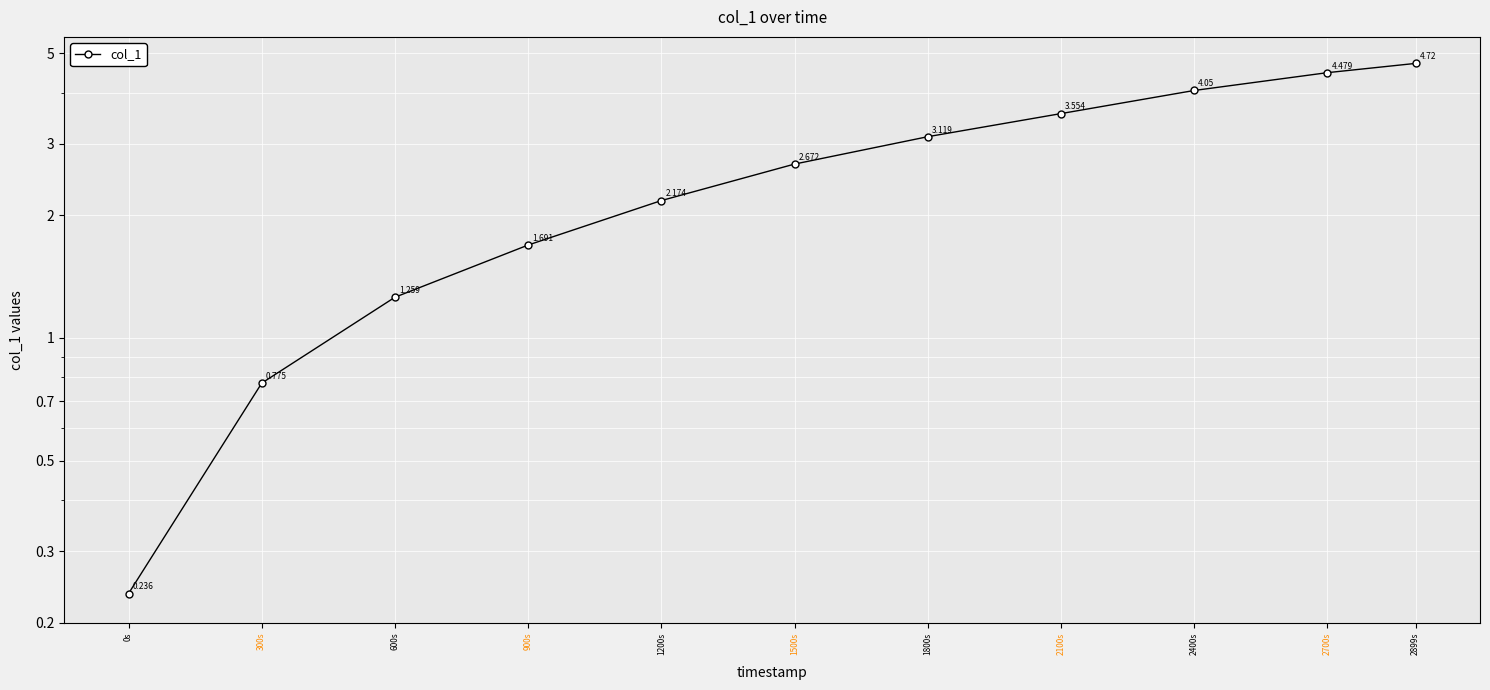

Which label corresponds to the largest value in the chart?

2899s